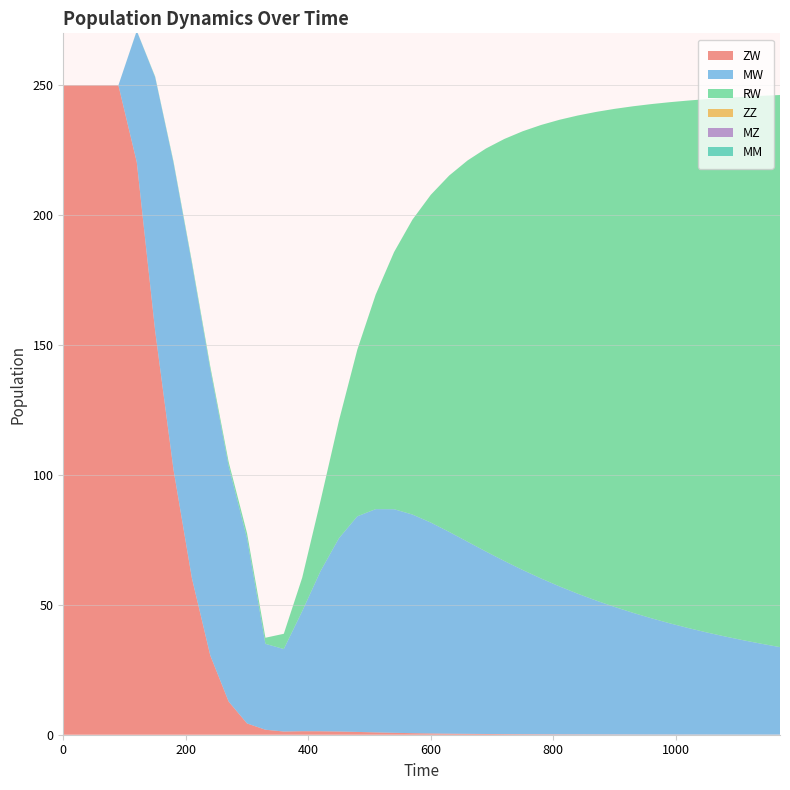

Reading left to right, what are all the values shown in this chart?

ZW: 250.0	250.0	250.0	250.0	220.4	155.5	102.0	60.2	30.5	12.7	4.3	1.9	1.2	1.4	1.3	1.2	1.1	0.9	0.7	0.6	0.5	0.4	0.3	0.3	0.2	0.2	0.2	0.2	0.1	0.1	0.1	0.1	0.1	0.1	0.1	0.1	0.1	0.0	0.0	0.0
MW: 0.0	0.0	0.0	0.0	50.5	97.6	118.2	121.1	110.1	90.6	71.2	33.1	31.8	46.2	61.7	74.4	83.0	85.9	86.1	84.2	81.2	77.7	74.0	70.2	66.6	63.2	60.0	56.9	54.1	51.5	49.1	46.8	44.8	42.8	41.0	39.3	37.8	36.3	35.0	33.7
RW: 0.0	0.0	0.0	0.0	0.1	0.2	0.5	0.8	1.1	1.6	2.0	2.3	5.9	12.9	27.1	45.3	64.2	82.6	99.0	113.5	126.2	137.2	146.8	155.1	162.5	168.9	174.6	179.6	184.1	188.1	191.7	195.0	197.9	200.6	203.0	205.3	207.3	209.2	210.9	212.5
ZZ: 0.0	0.0	0.0	0.0	0.0	0.0	0.0	0.0	0.0	0.0	0.0	0.0	0.0	0.0	0.0	0.0	0.0	0.0	0.0	0.0	0.0	0.0	0.0	0.0	0.0	0.0	0.0	0.0	0.0	0.0	0.0	0.0	0.0	0.0	0.0	0.0	0.0	0.0	0.0	0.0
MZ: 0.0	0.0	0.0	0.0	0.0	0.0	0.0	0.0	0.0	0.0	0.0	0.0	0.0	0.0	0.0	0.0	0.0	0.0	0.0	0.0	0.0	0.0	0.0	0.0	0.0	0.0	0.0	0.0	0.0	0.0	0.0	0.0	0.0	0.0	0.0	0.0	0.0	0.0	0.0	0.0
MM: 0.0	0.0	0.0	0.0	0.0	0.0	0.0	0.0	0.0	0.0	0.0	0.0	0.0	0.0	0.0	0.0	0.0	0.0	0.0	0.0	0.0	0.0	0.0	0.0	0.0	0.0	0.0	0.0	0.0	0.0	0.0	0.0	0.0	0.0	0.0	0.0	0.0	0.0	0.0	0.0